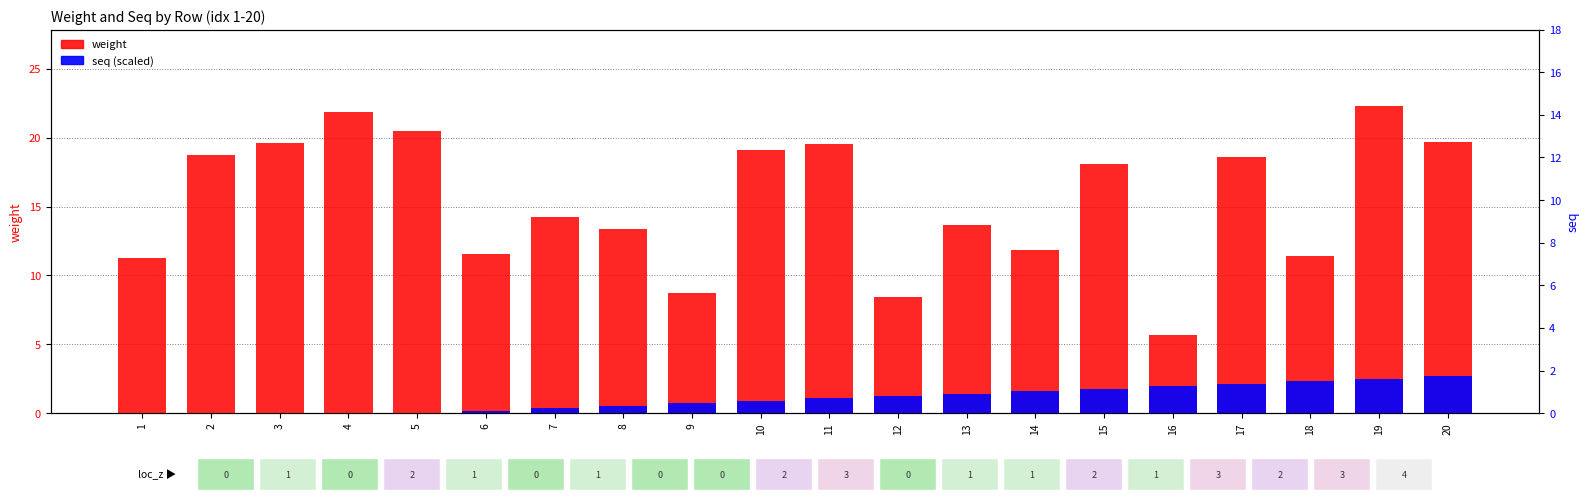

What is the average value of the seq (scaled) series?

1.1